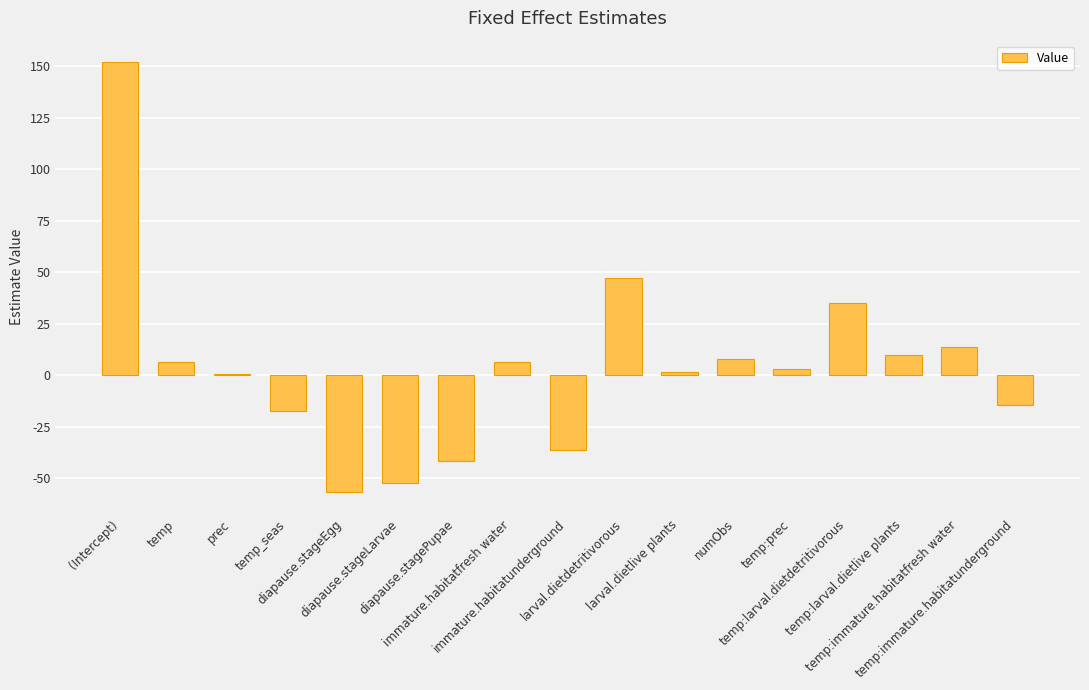

What is the difference between the maximum and second lowest values?

204.4